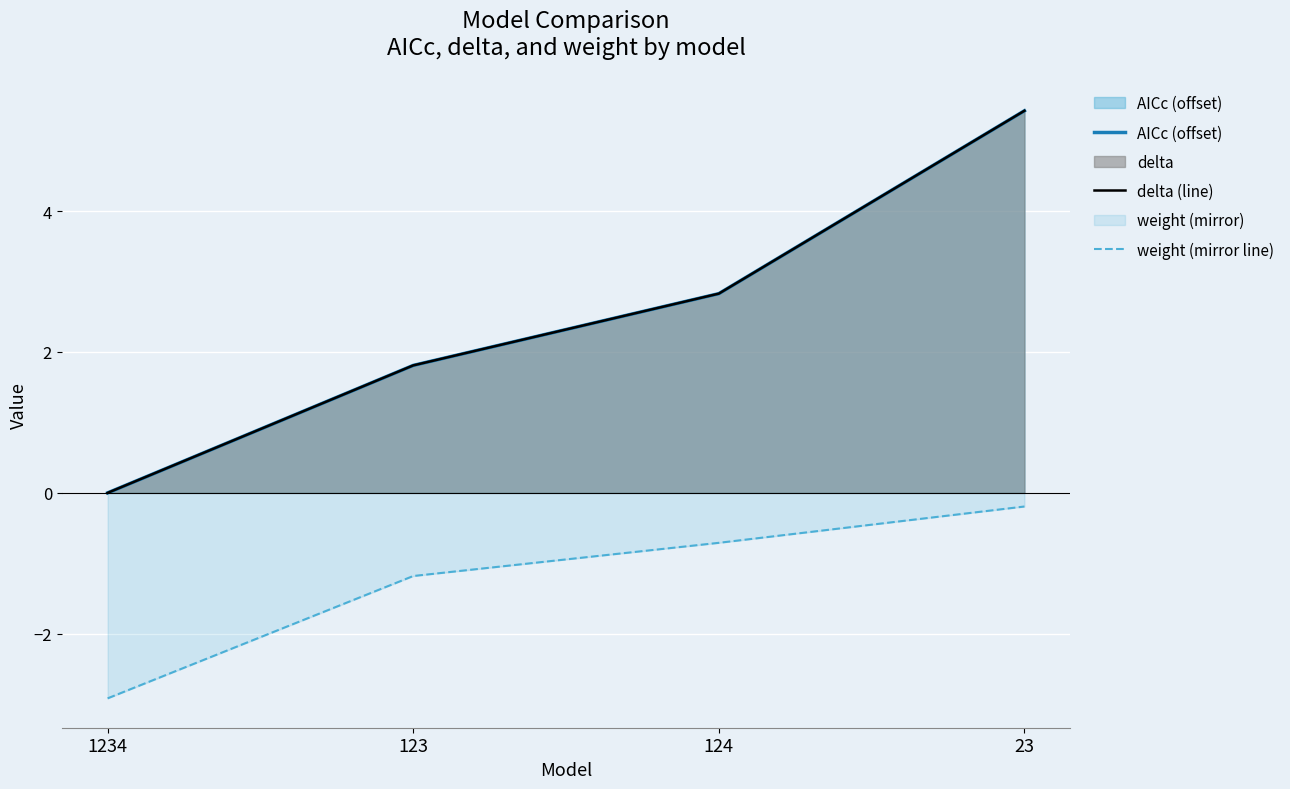

What is the maximum value for weight (mirror line)?

-0.2